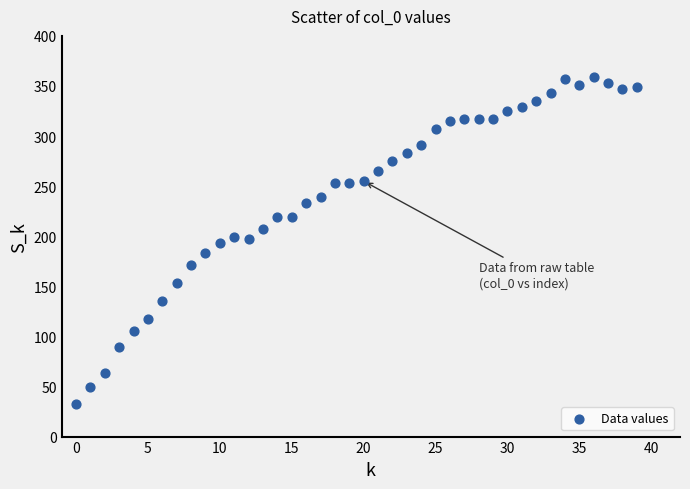

What is the range of Y values (max minus min)?

326